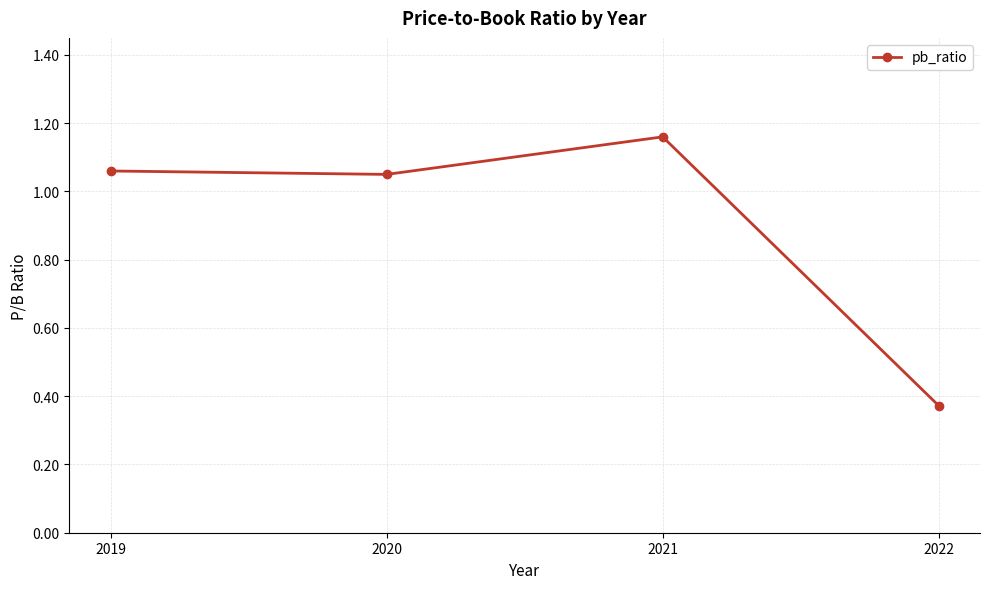

Which label corresponds to the largest value in the chart?

2021